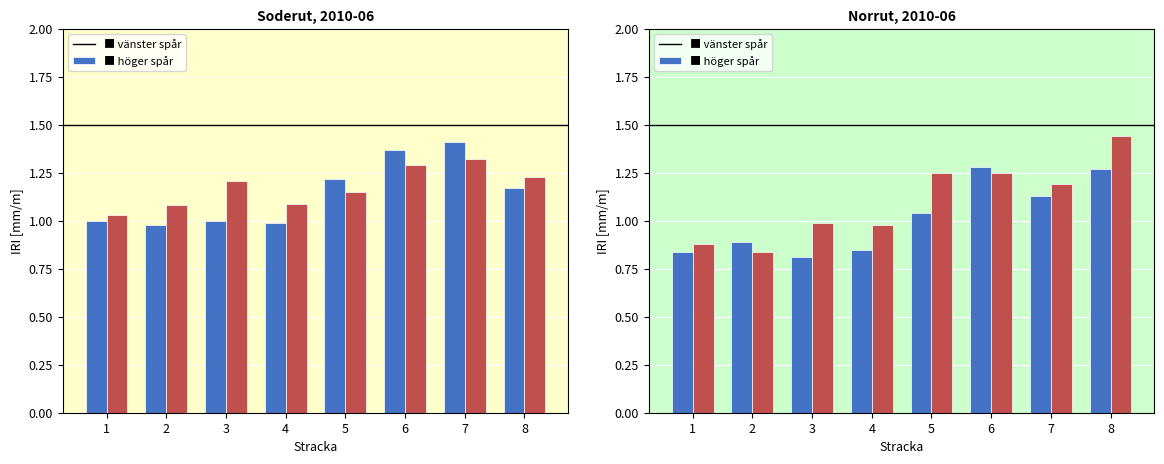

Reading right to left, list all the values displayed in this chart.

vanster spar: 1.3	1.1	1.3	1.0	0.8	0.8	0.9	0.8
hoger spar: 1.4	1.2	1.2	1.2	1.0	1.0	0.8	0.9